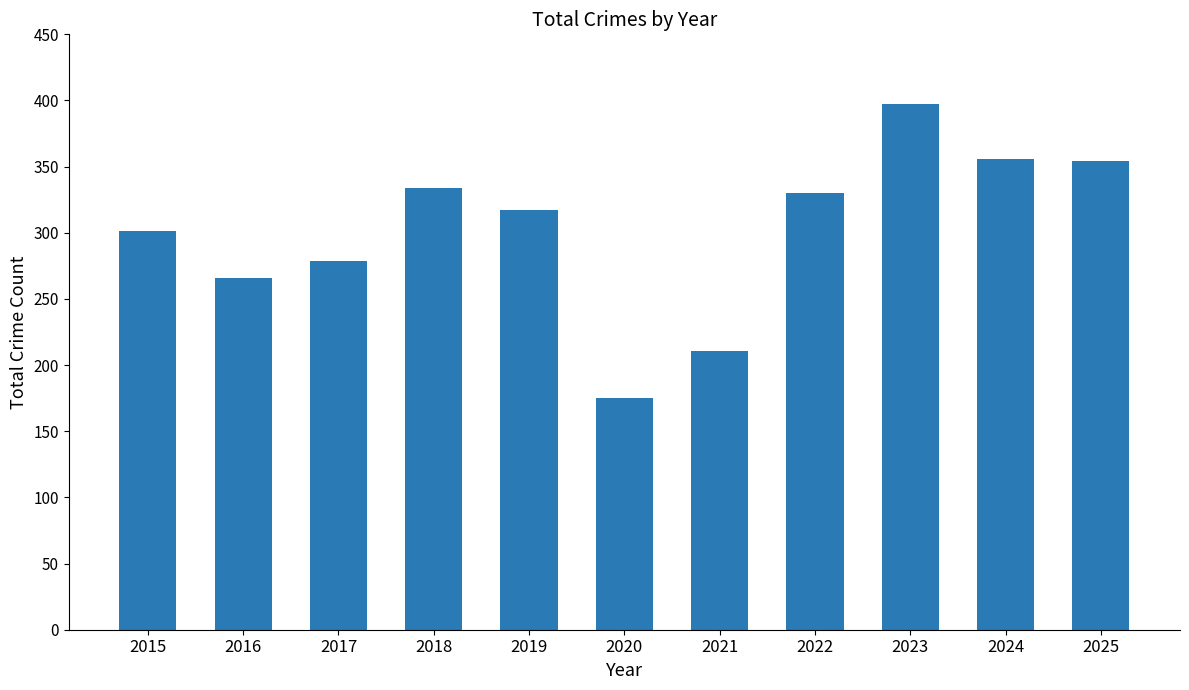

How many values are below 317?

5